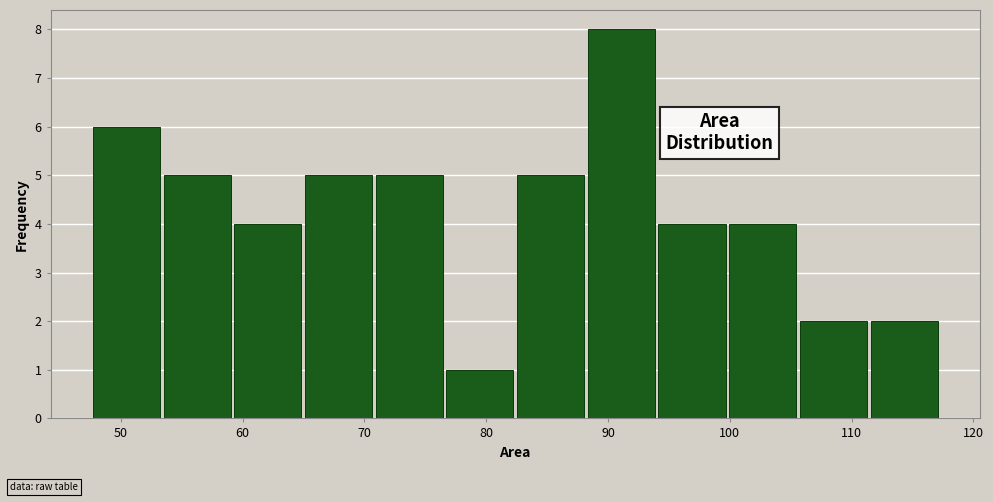

What is the height of the bar covering 82 to 88 on the x-axis? Neither the bar edges nor the heights are printed on the chart, so give them approximately, as read against the axes.

5